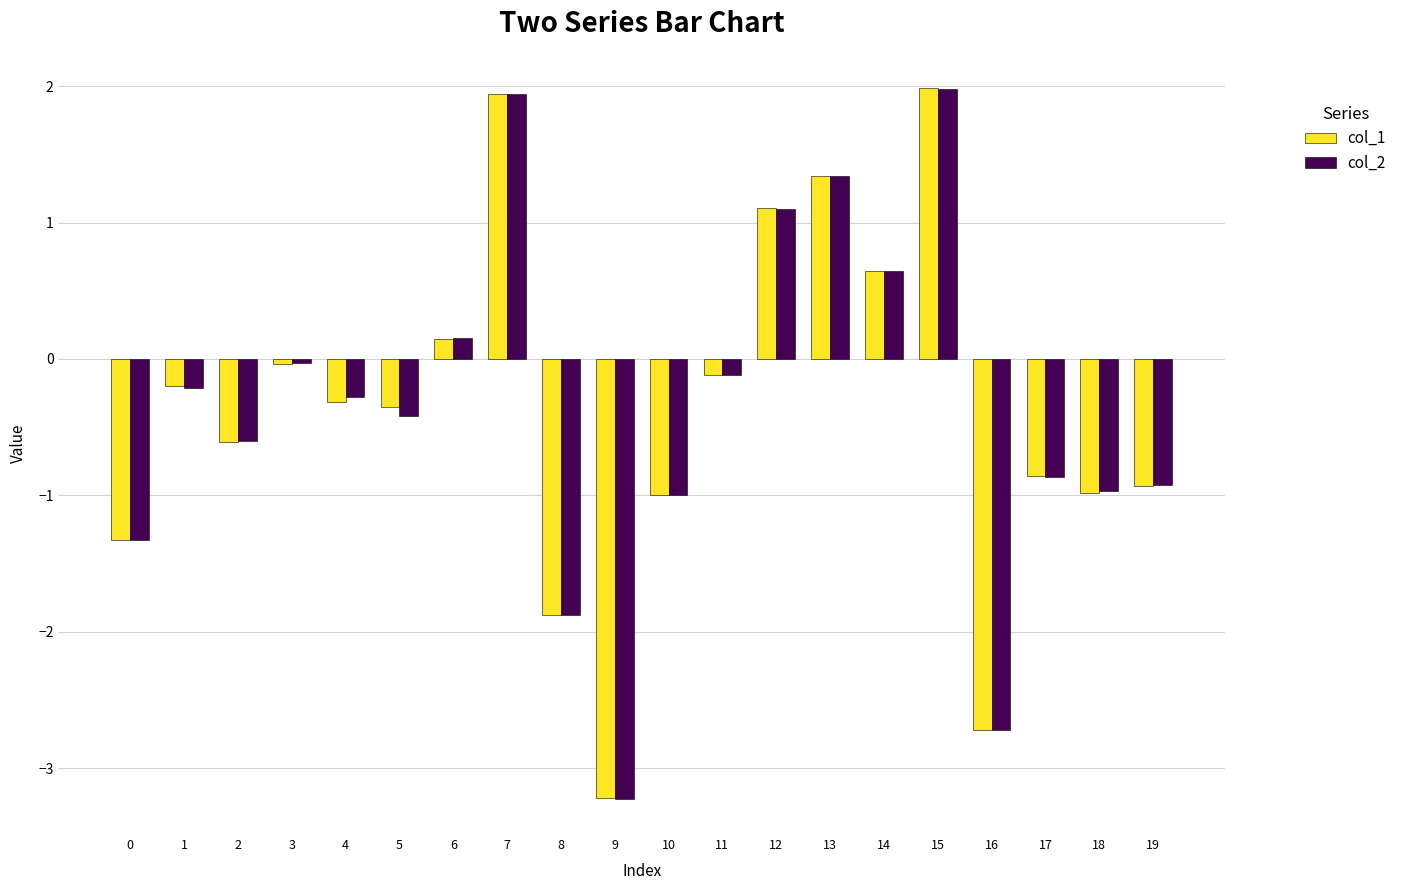

Between 9 and 14, which series saw the biggest shift?

col_1